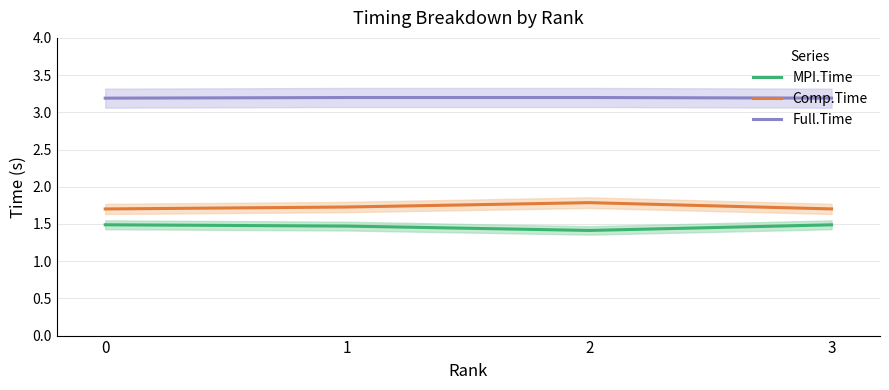

True or false: Full.Time has a value of 0.8 at 0.

False